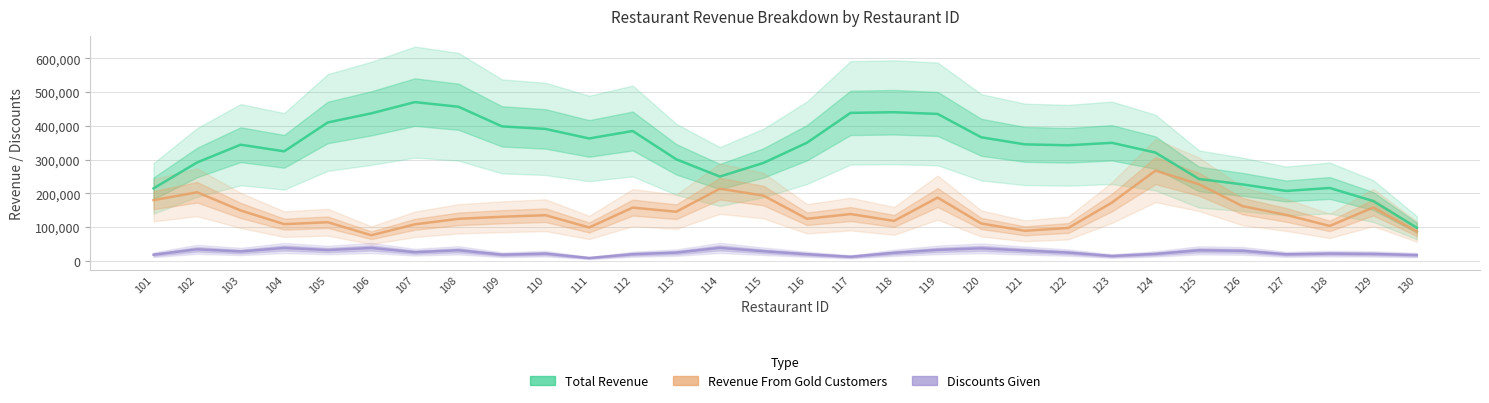

Where is the first local maximum for Discounts_Given?

102